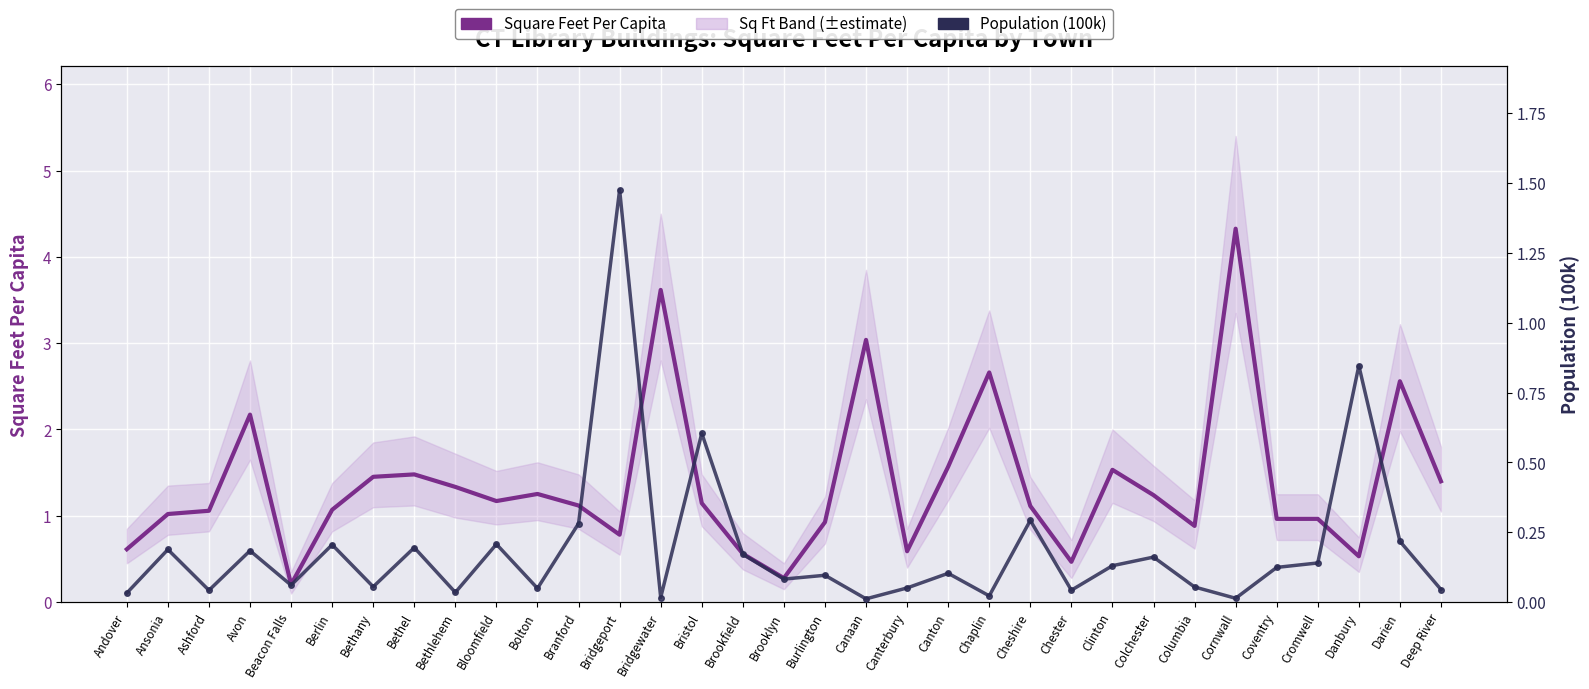

Rank the series by their maximum value, from highest to lowest.

Square Feet Per Capita, Population (100k)